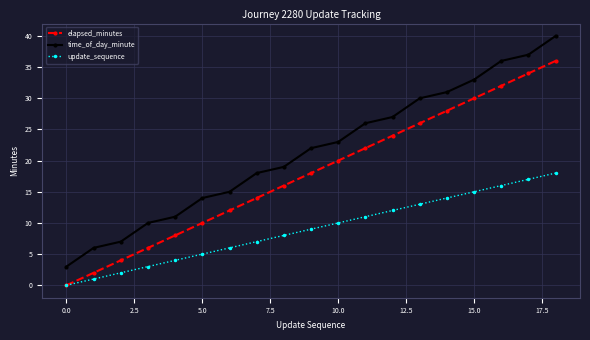

What is the greatest value displayed?

40